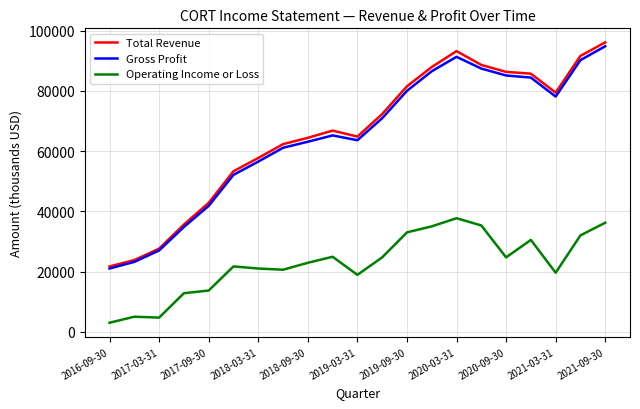

True or false: Total Revenue and Operating Income or Loss intersect in this chart.

False